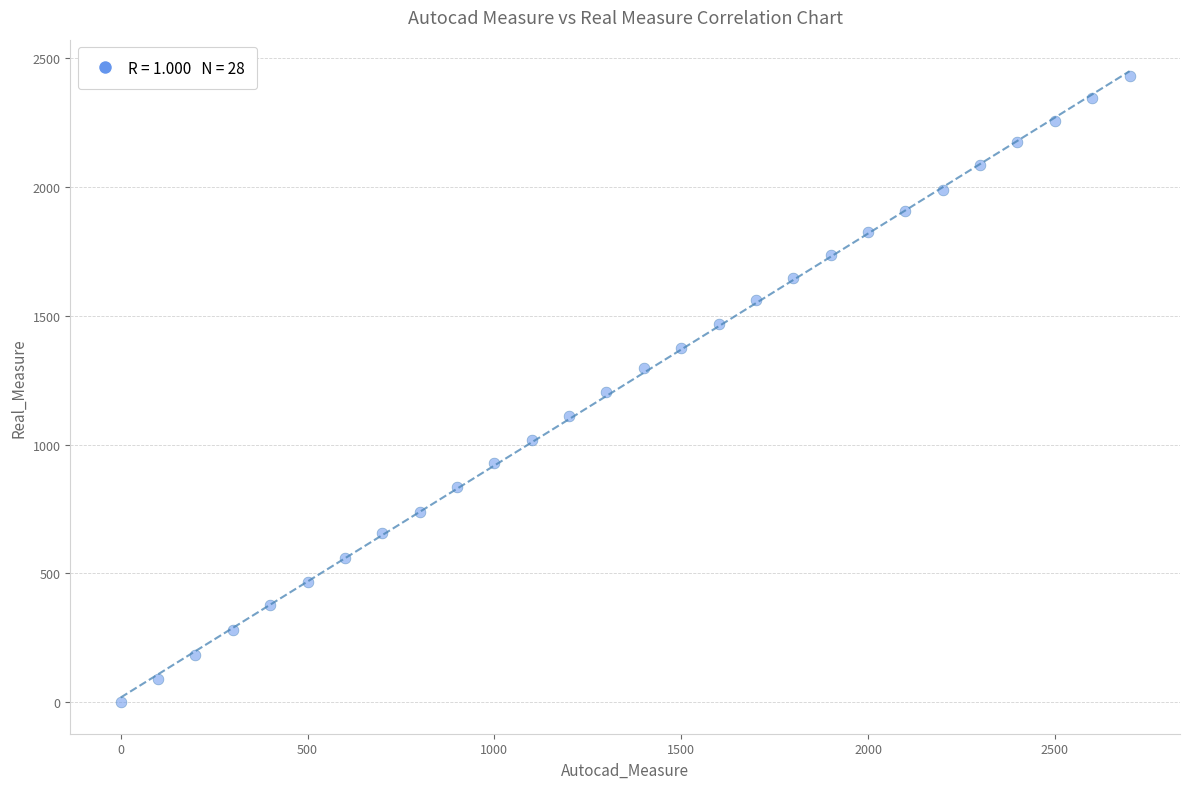

What is the range of X values (max minus min)?

2700